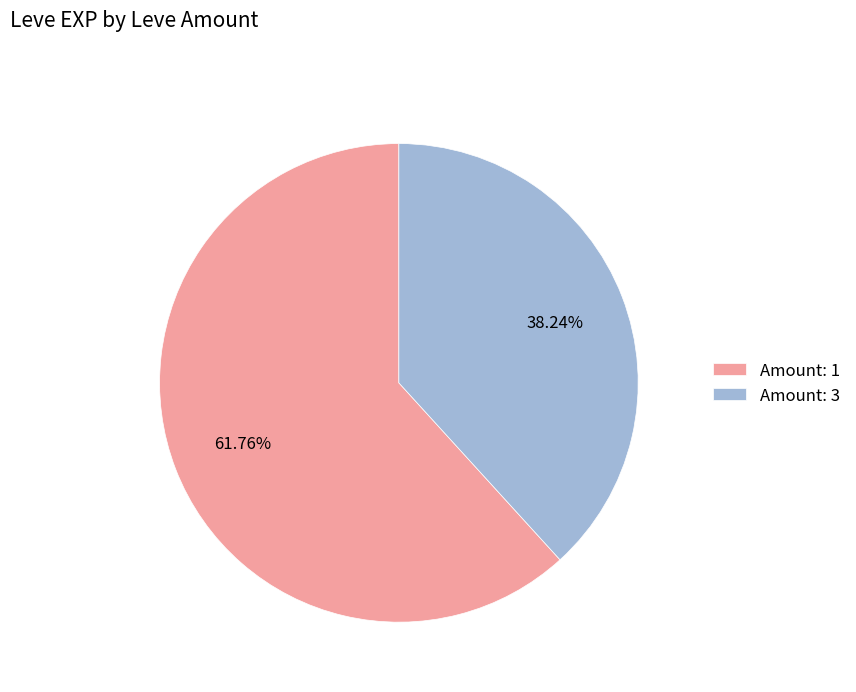

What is the ratio of the value at Amount: 3 to the value at Amount: 1?

0.6